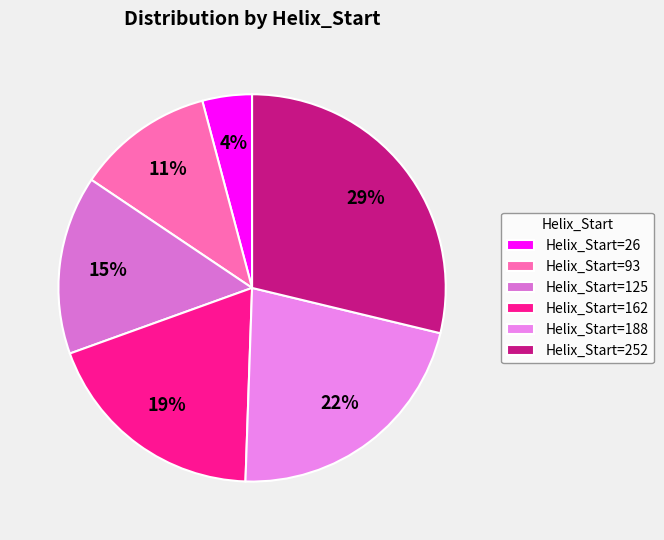

Which slice is the smallest?

Helix_Start=26